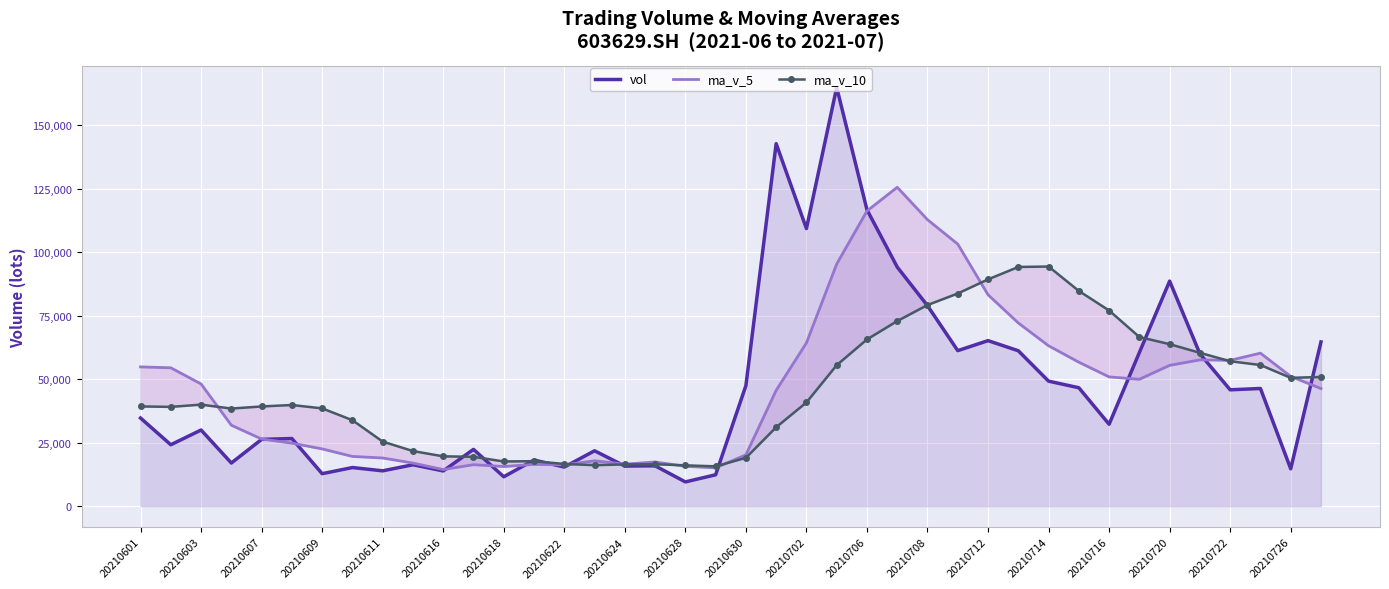

What is the sum of all vol values?

1823310.2